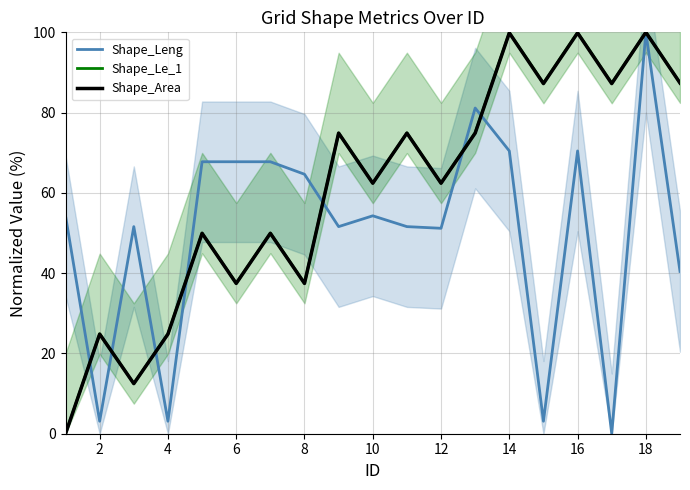

True or false: Shape_Le_1 has a value of 105.0 at 10.

False